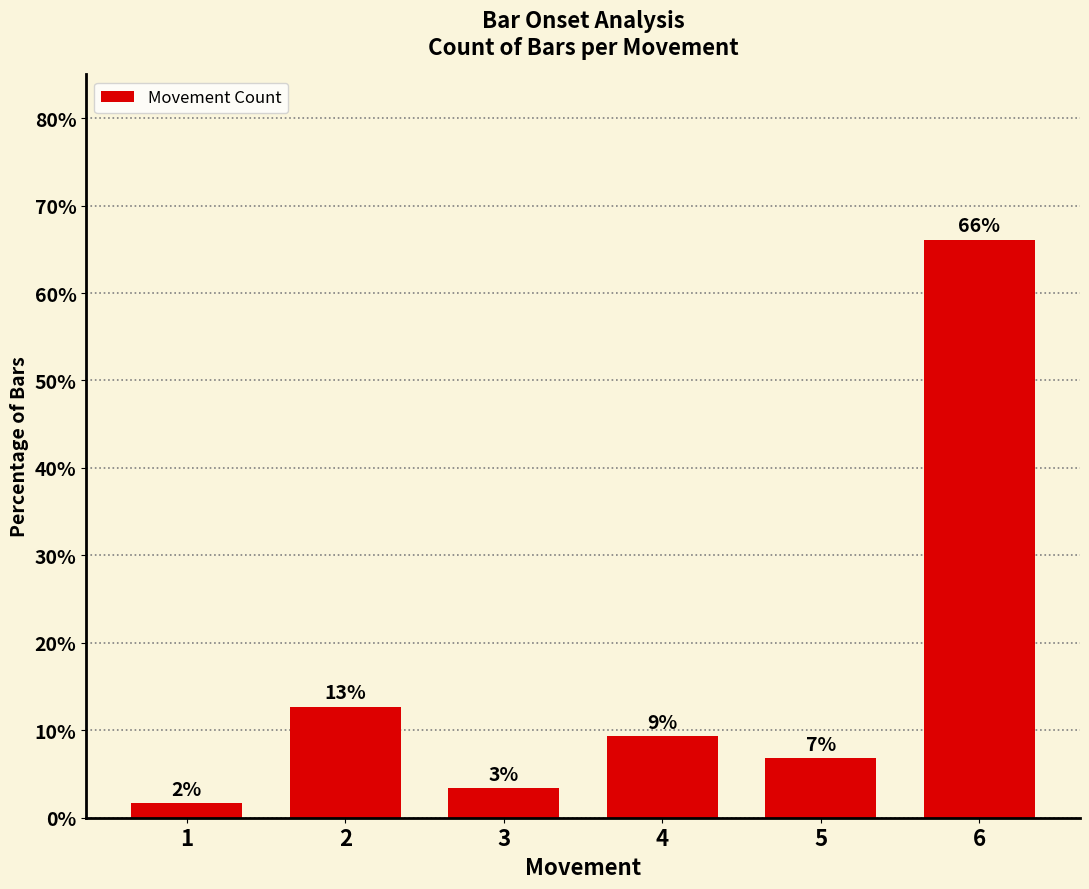

At which category does the chart reach its peak across all series?

6